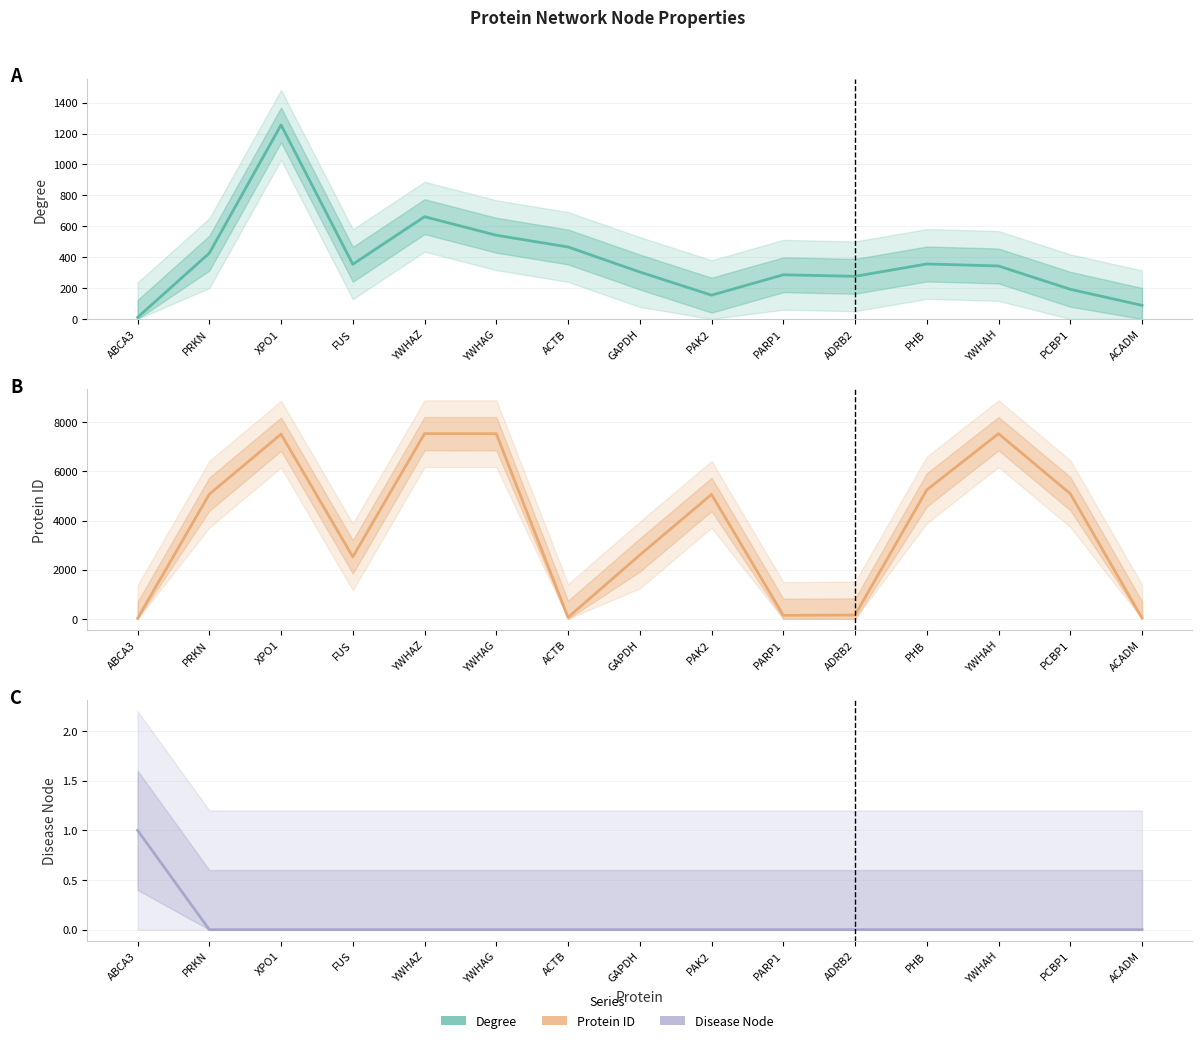

What is the label of the 8th point from the left?

GAPDH